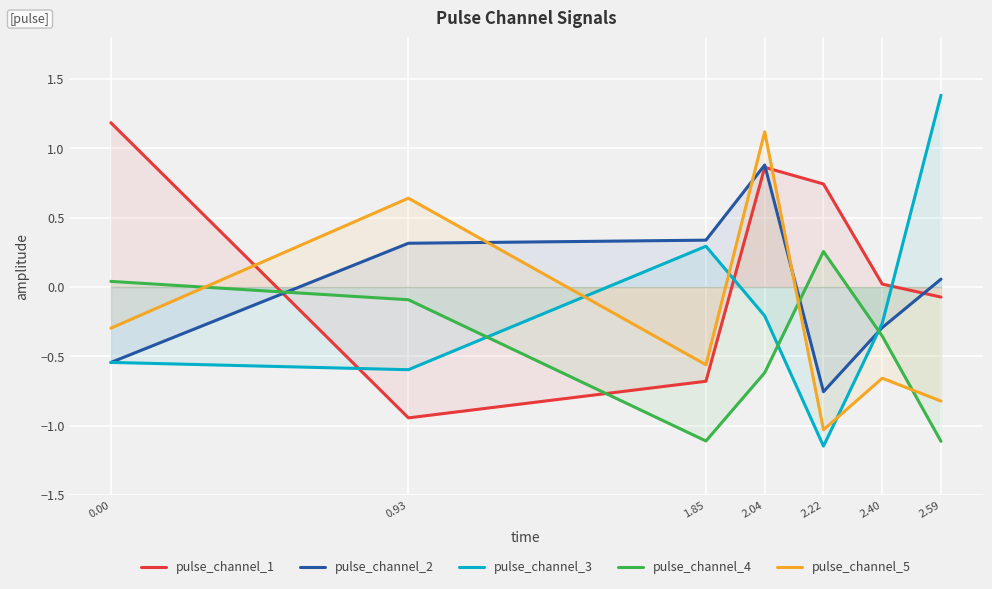

Between 2.04 and 2.22, which series saw the biggest shift?

pulse_channel_5